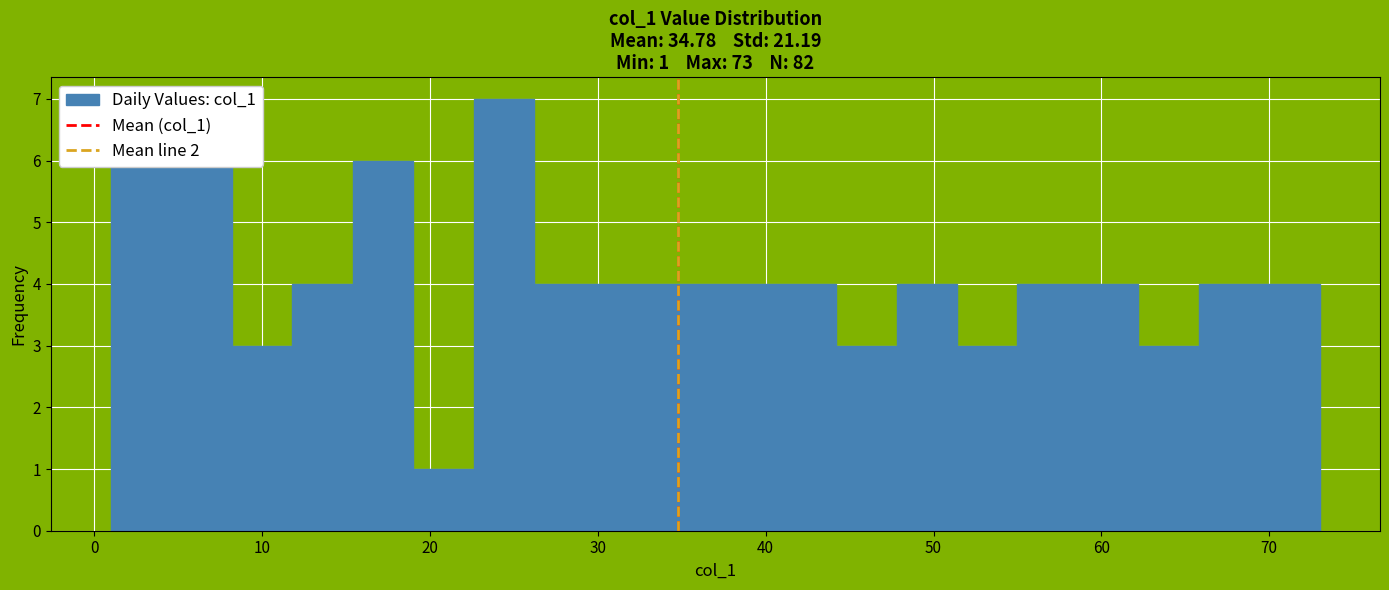

Read against the x-axis, roughly where is the centre of the tallest bar?

24